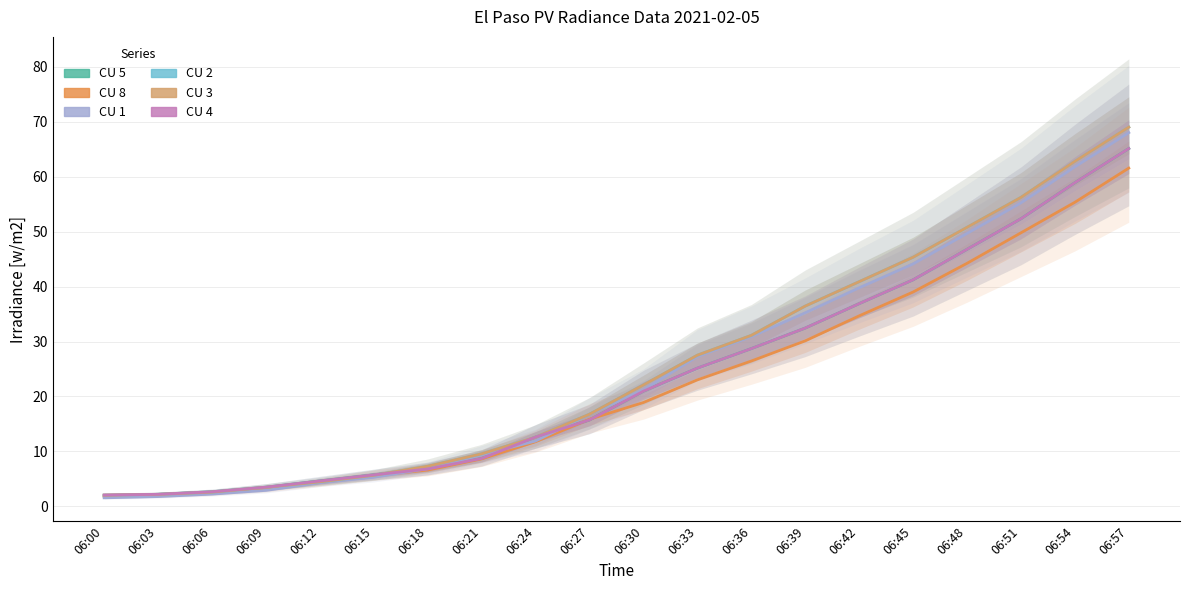

What is the maximum value for CU 5?

65.1